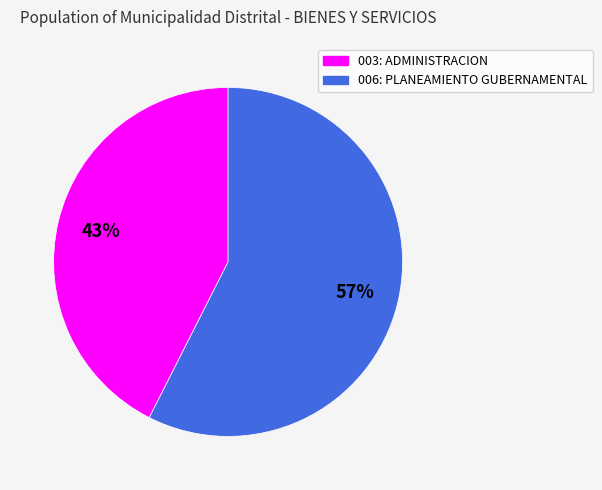

To the nearest percent, what is the combined percentage of 006: PLANEAMIENTO GUBERNAMENTAL and 003: ADMINISTRACION?

100%